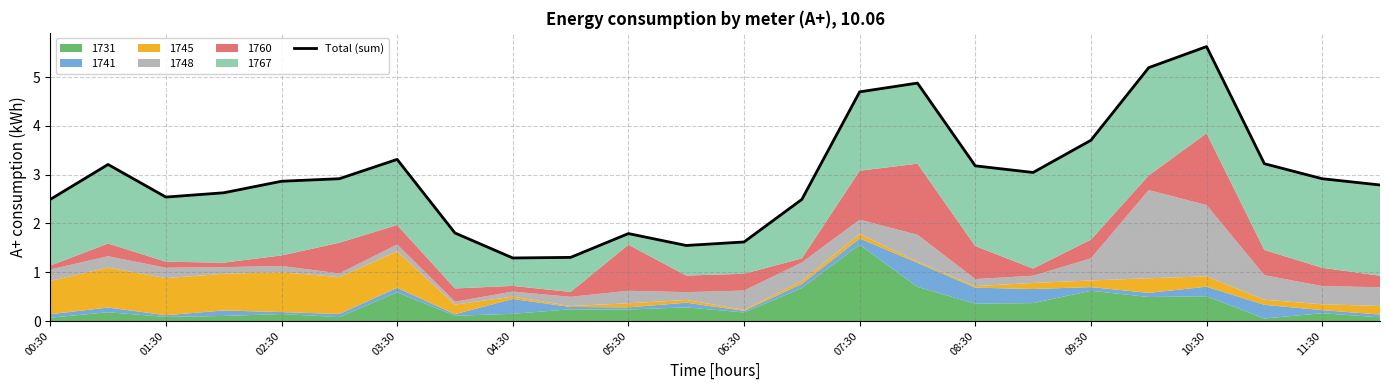

The chart shows a value of 4.7 at 07:30. True or false?

True